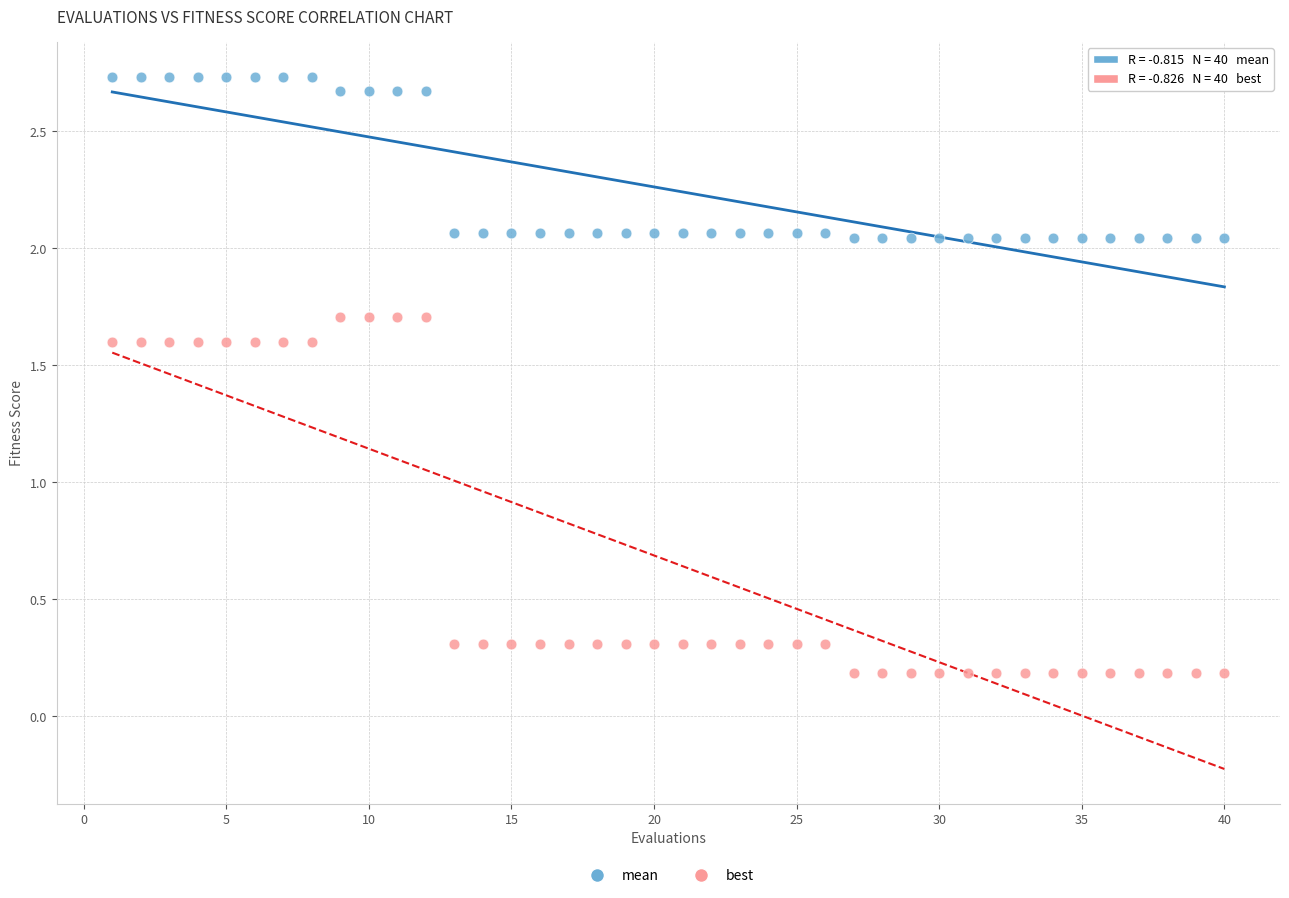

What are all the series names shown in the legend?

mean, best